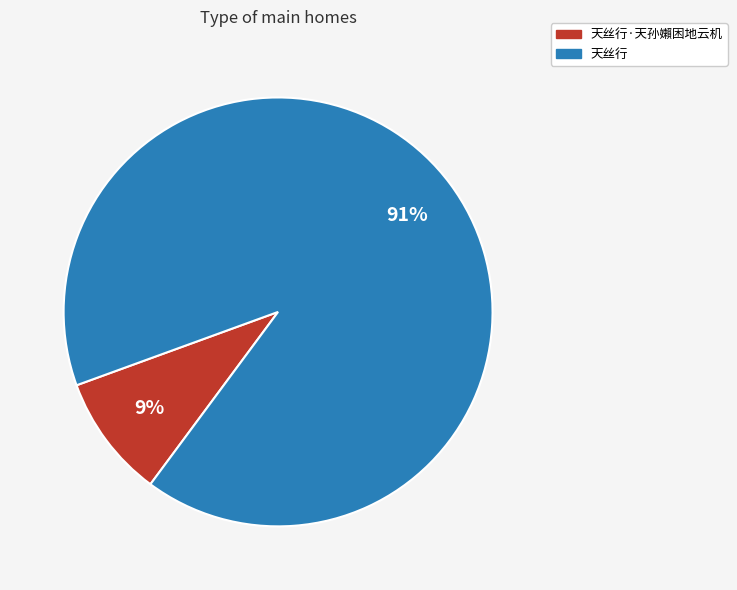

To the nearest percent, what is the average slice percentage?

50%